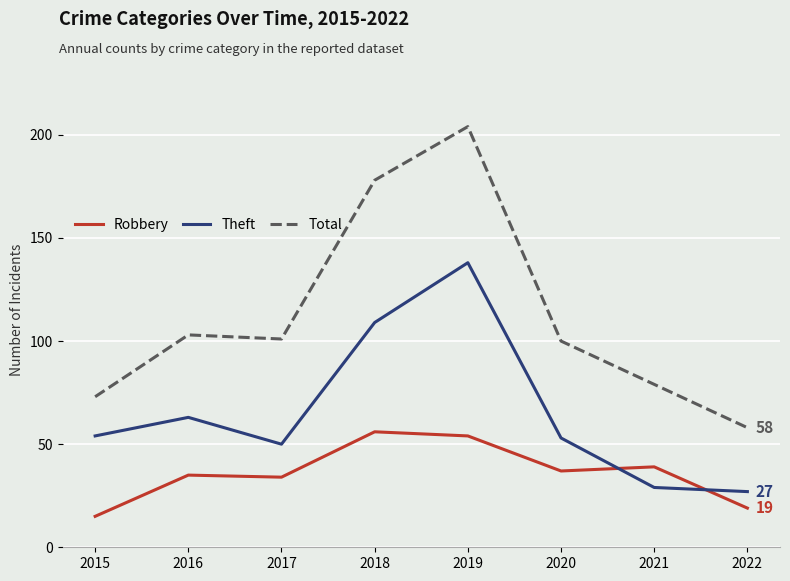

Reading left to right, transcribe all the data shown in this chart.

Robbery: 15	35	34	56	54	37	39	19
Theft: 54	63	50	109	138	53	29	27
Total: 73	103	101	178	204	100	79	58